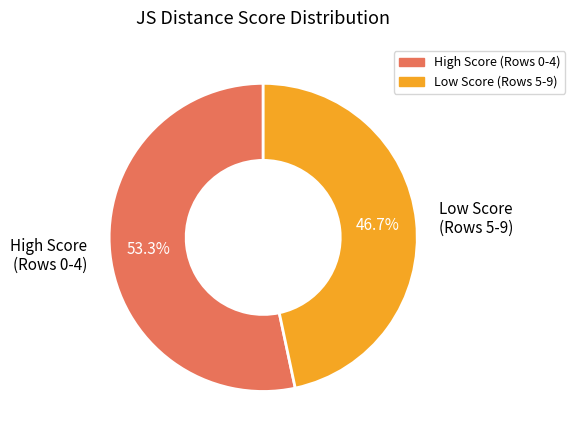

Rank the categories by value from lowest to highest.

Low Score (Rows 5-9), High Score (Rows 0-4)